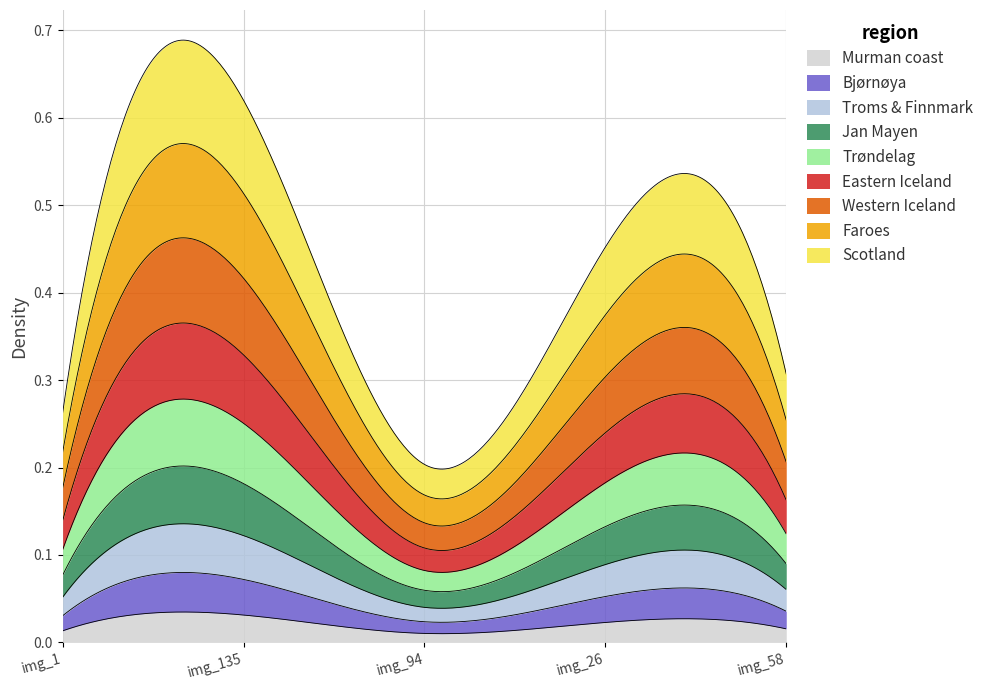

Is it true that the value at ACCEDE04836_58.png is 0.4?

False